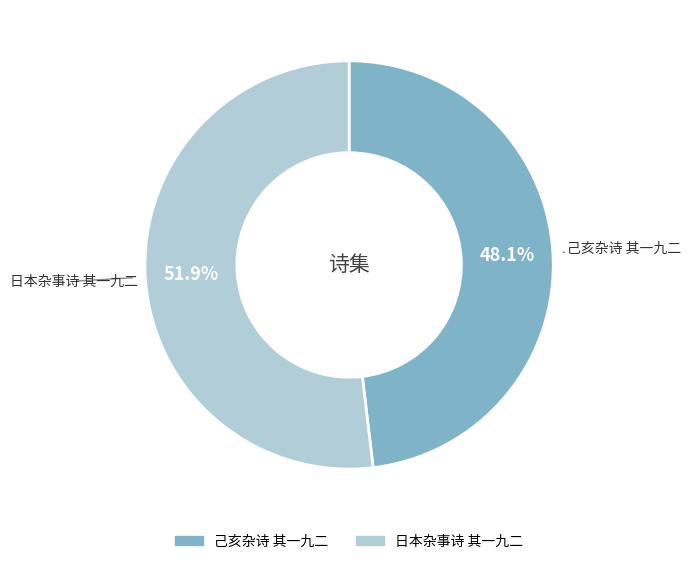

Count the number of slices in the pie.

2